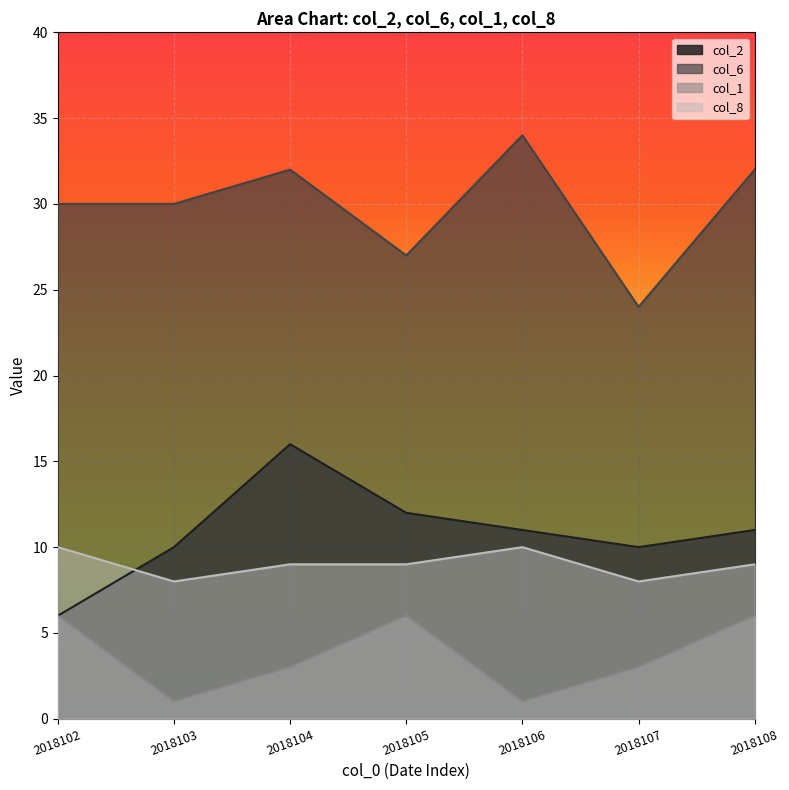

What is the average value of the col_8 series?

9